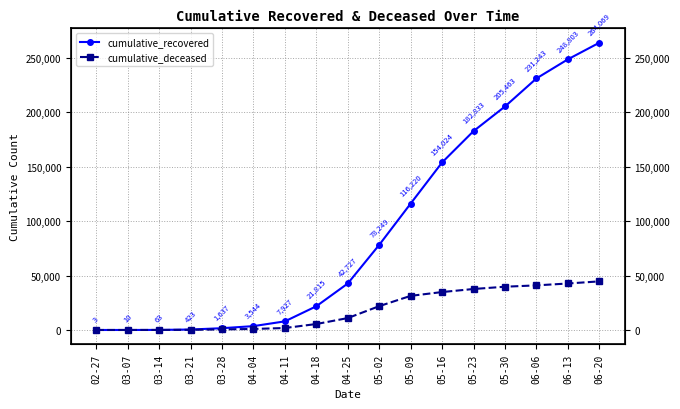

The cumulative_deceased series shows 18319 at 04-25. True or false?

False